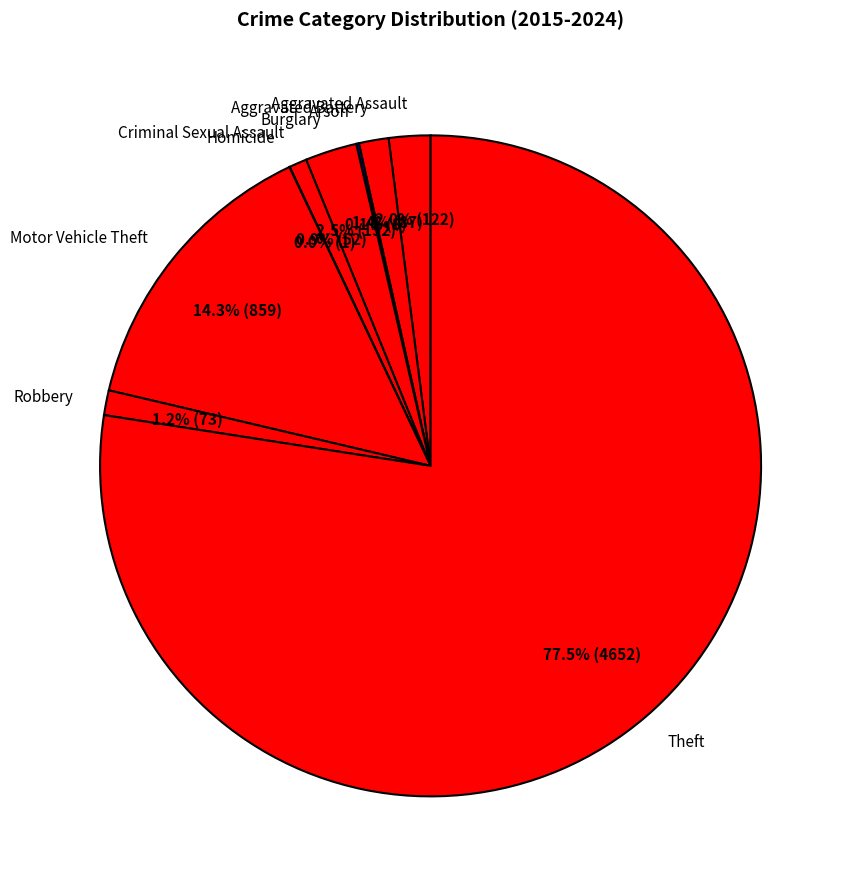

Do Theft and Burglary together represent more than half of the pie?

Yes